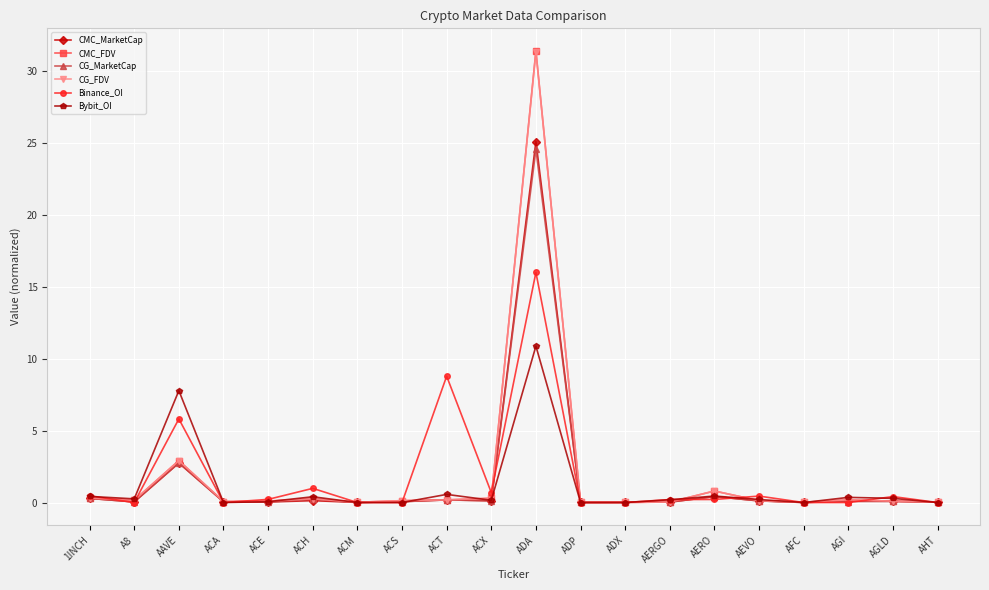

In CG_MarketCap, how many points are lower than both neighbors (excluding endpoints)?

6